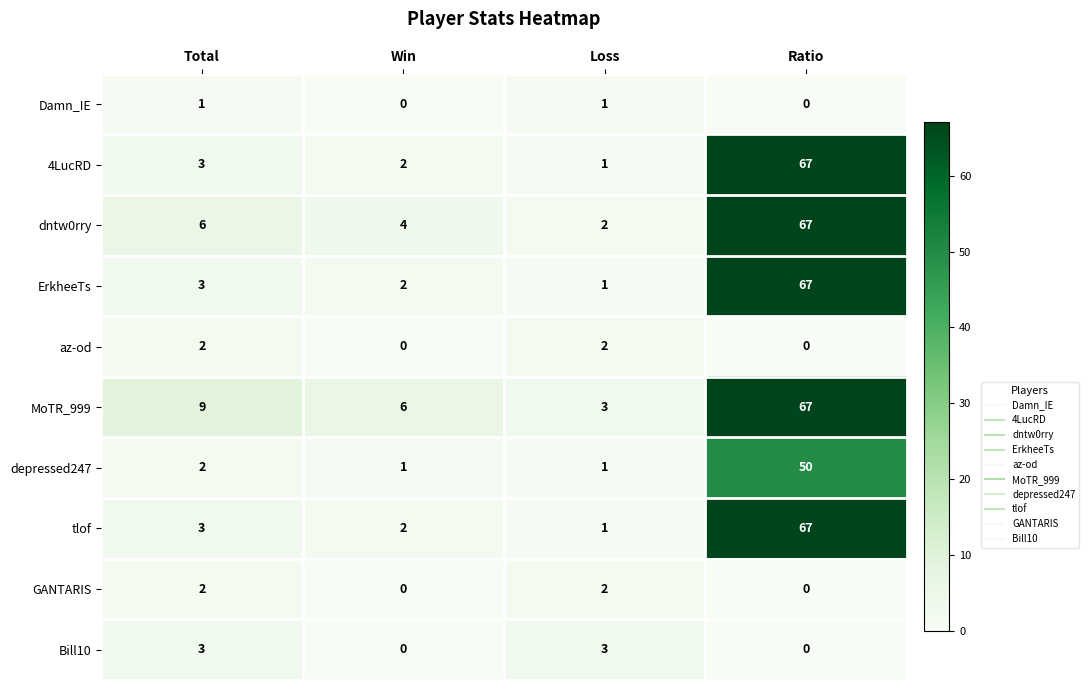

What is the total value across all series at Win?

17